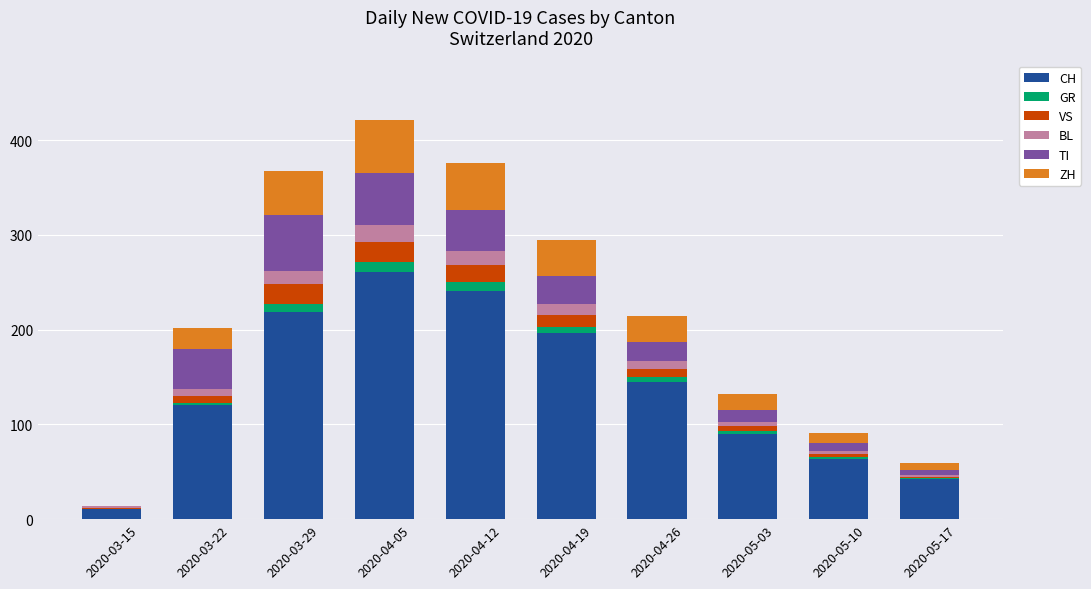

Does the chart contain stacked bars?

Yes